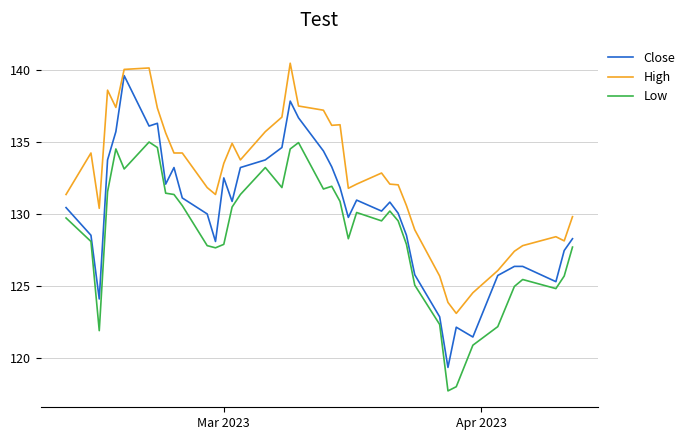

Which series has the largest range (max minus min)?

Close